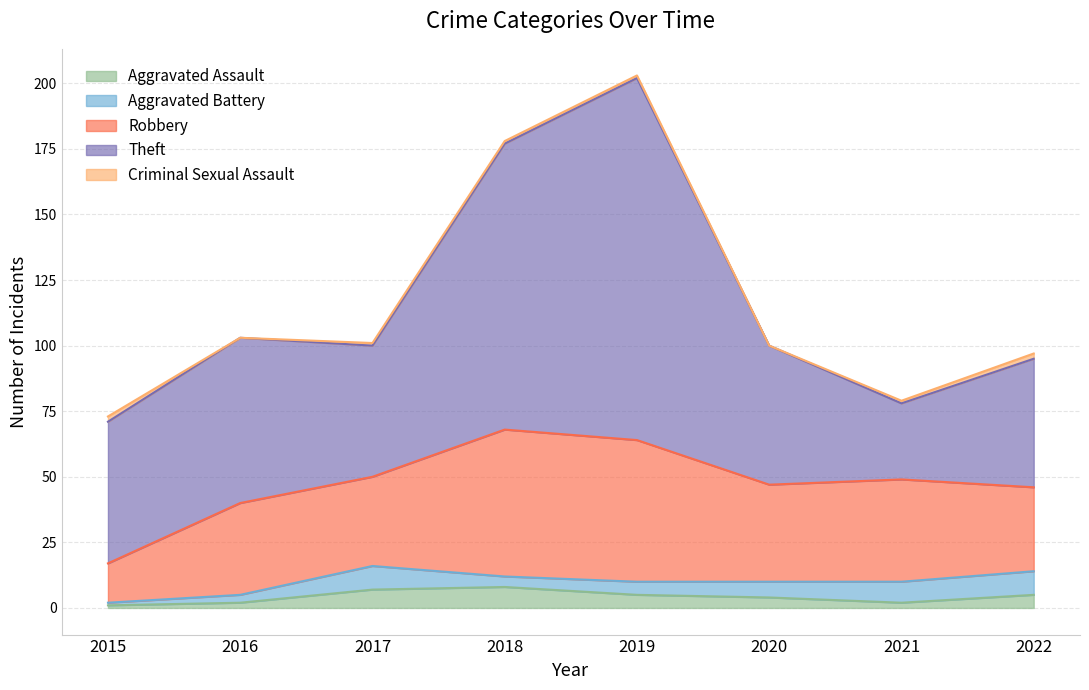

What is the value of the Criminal Sexual Assault point at the 4th from the left?

1